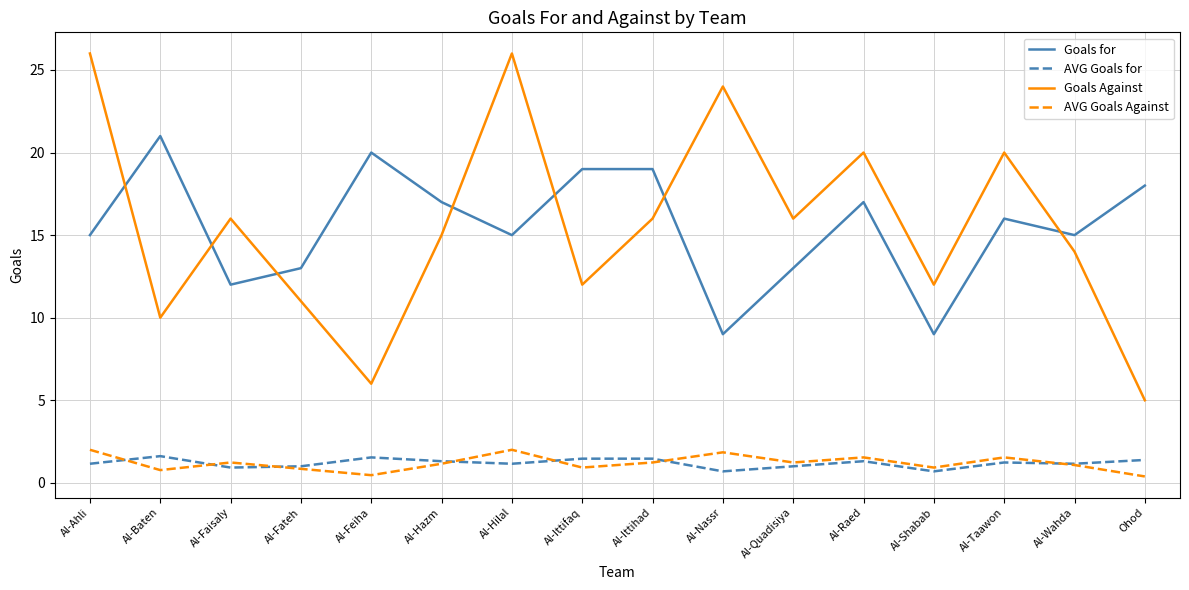

What position from the left is Al-Hazm?

6